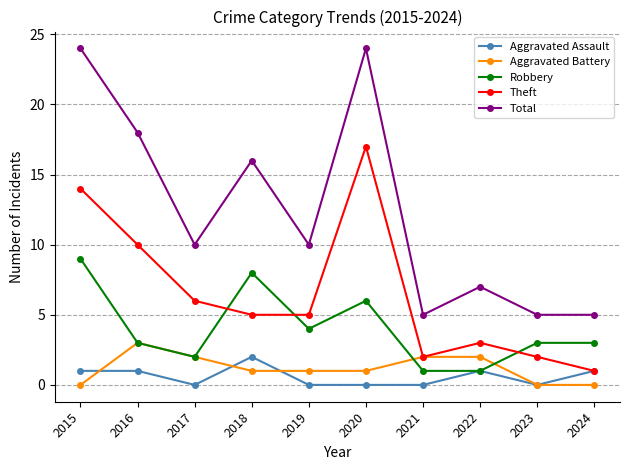

What is the difference between the highest and lowest values at 2019?

10